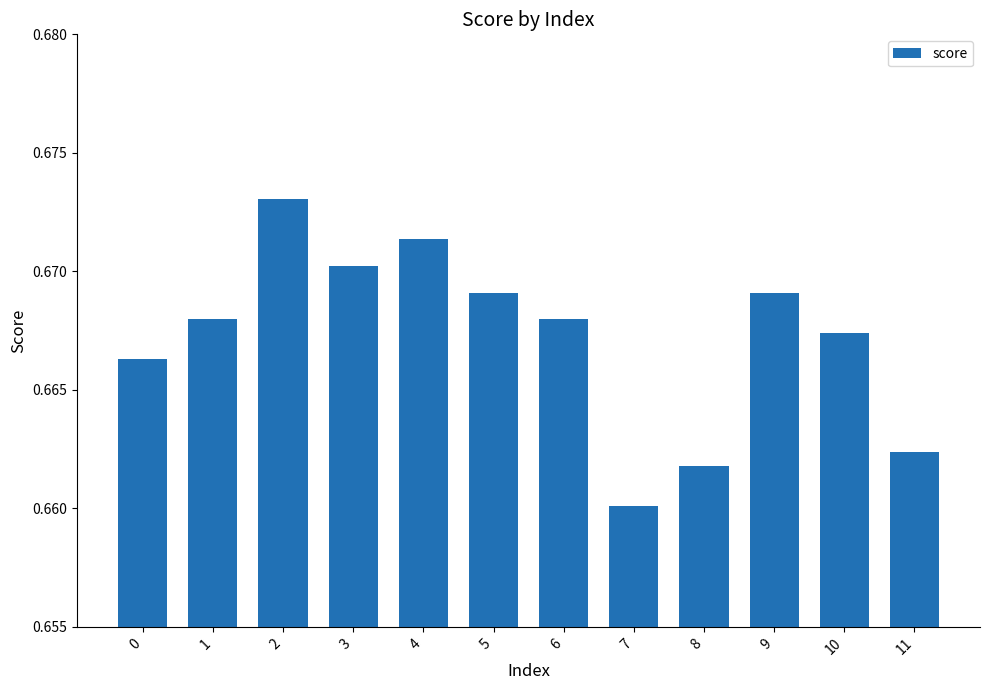

What is the sum of the values at 8 and 11?

1.3